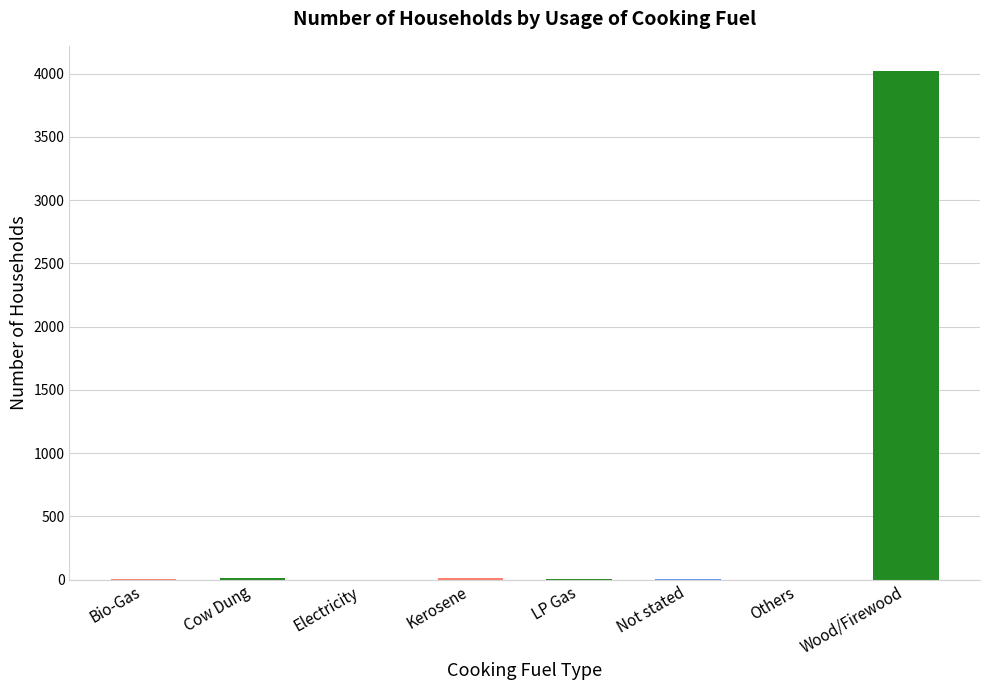

True or false: the data shows 5352 at Wood/Firewood.

False